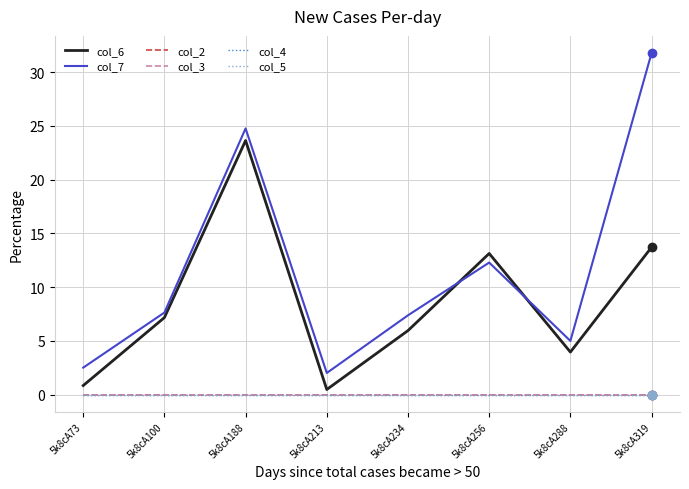

Between 5k8cA256 and 5k8cA288, which series saw the biggest shift?

col_6